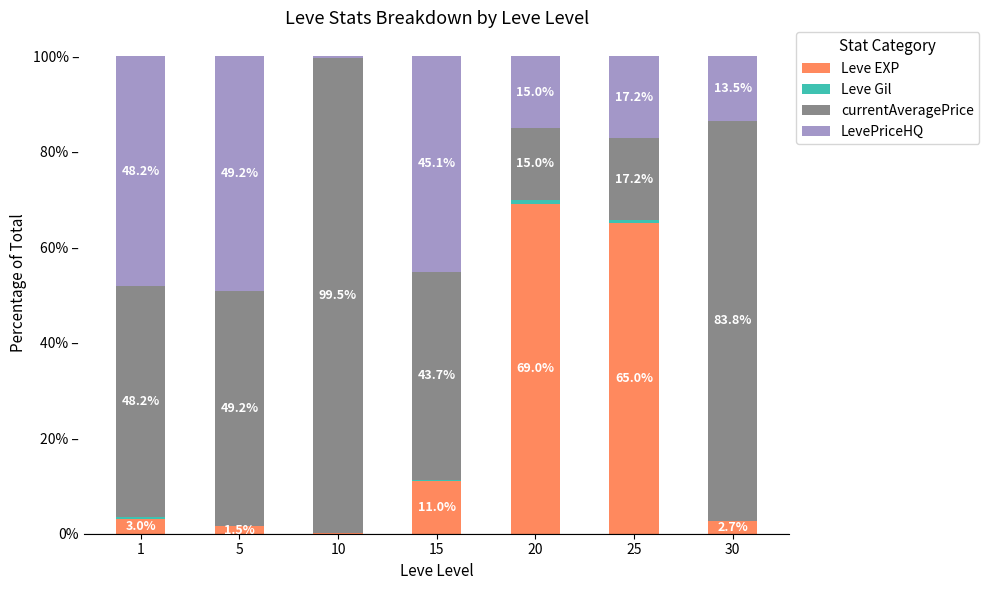

True or false: Leve EXP has a value of 0.1 at 10.

True